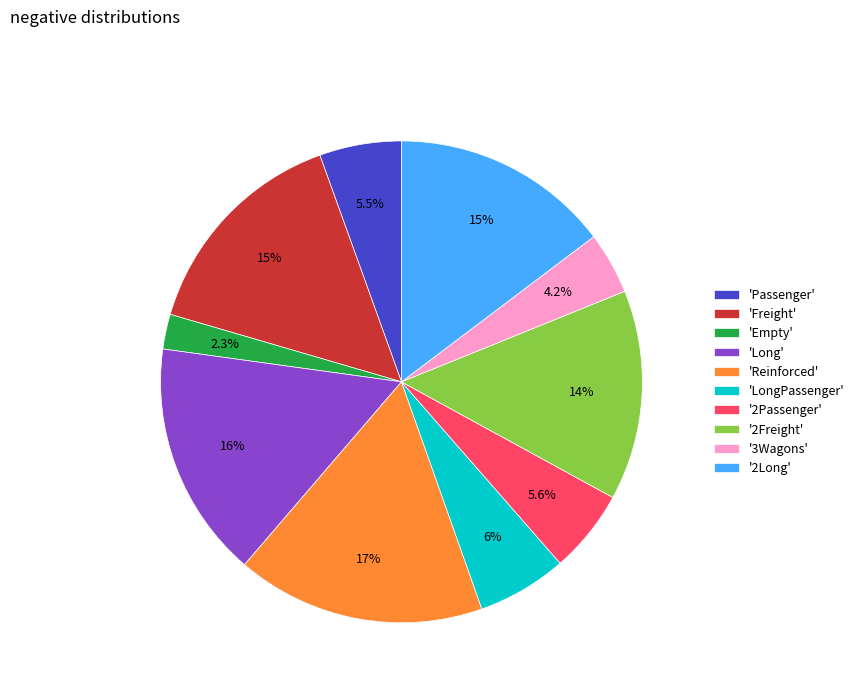

Which slice is the largest?

'Reinforced'